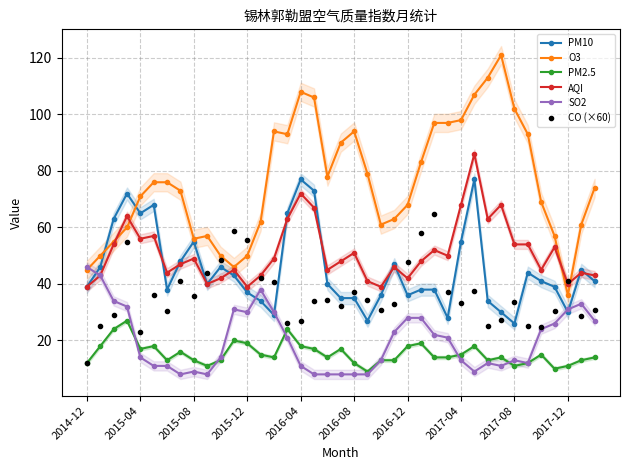

In PM2.5, how many points are higher than both neighbors (excluding endpoints)?

10